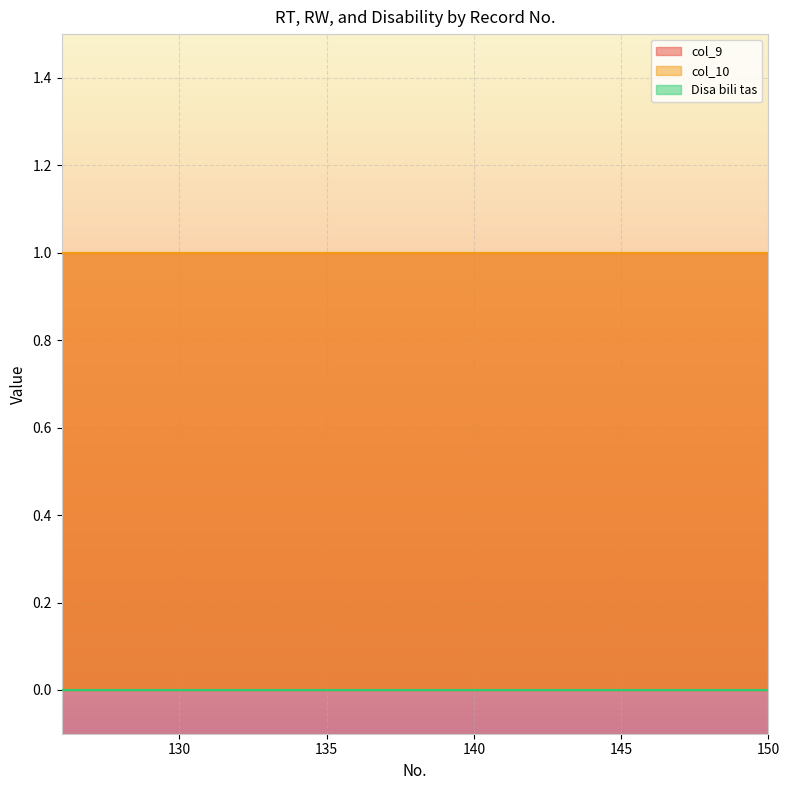

The value of Disa bili tas at 130 is 0. True or false?

True